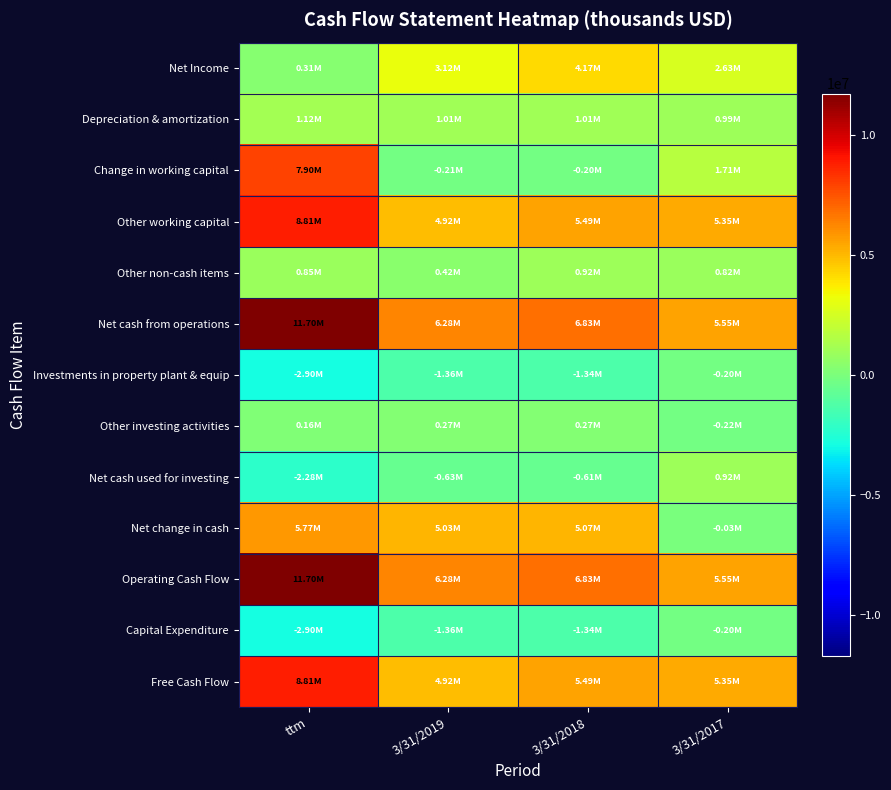

What is the difference between the highest and lowest values at 3/31/2017?

5773000